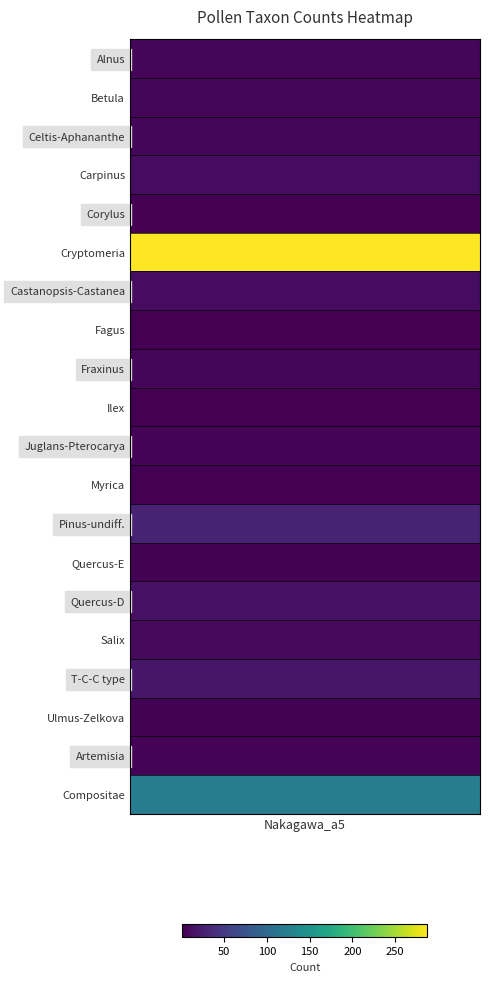

What is the maximum value shown in the chart?

288